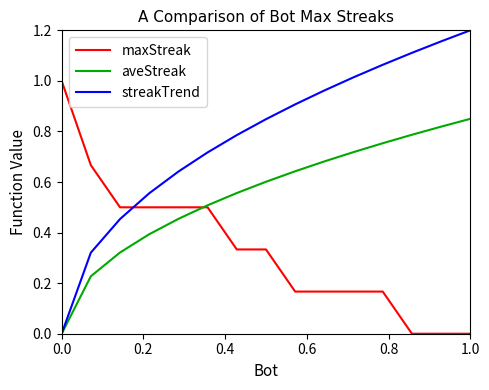

Which series has the widest spread of values?

streakTrend